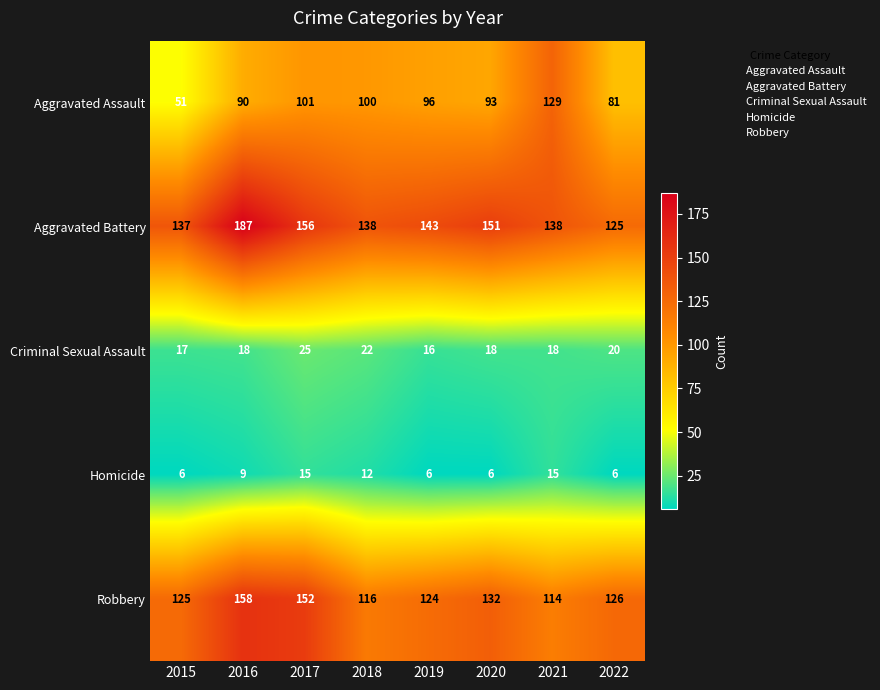

What is the smallest value displayed?

6